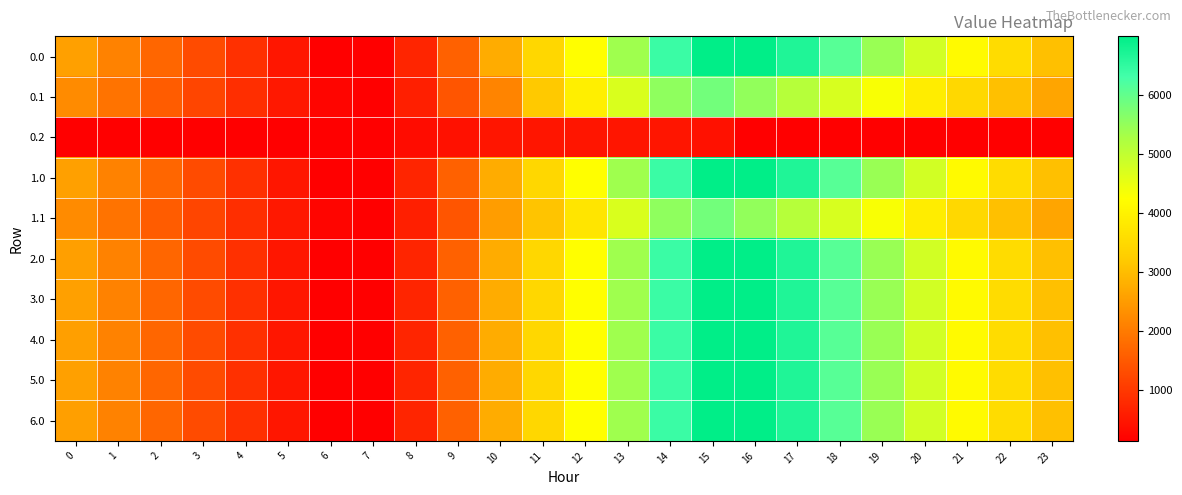

Which has a higher value, 1 or 13?

13